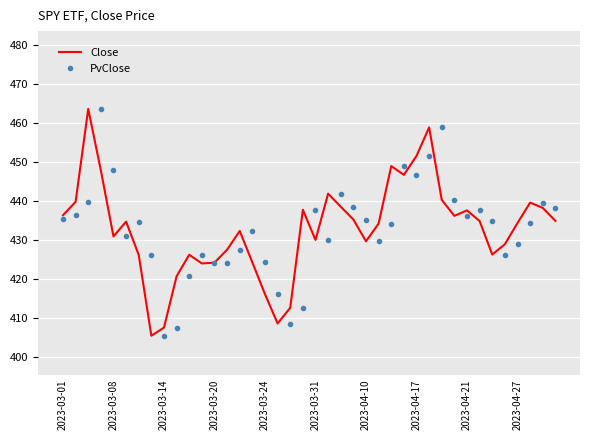

What is the minimum value shown in the chart?

405.4